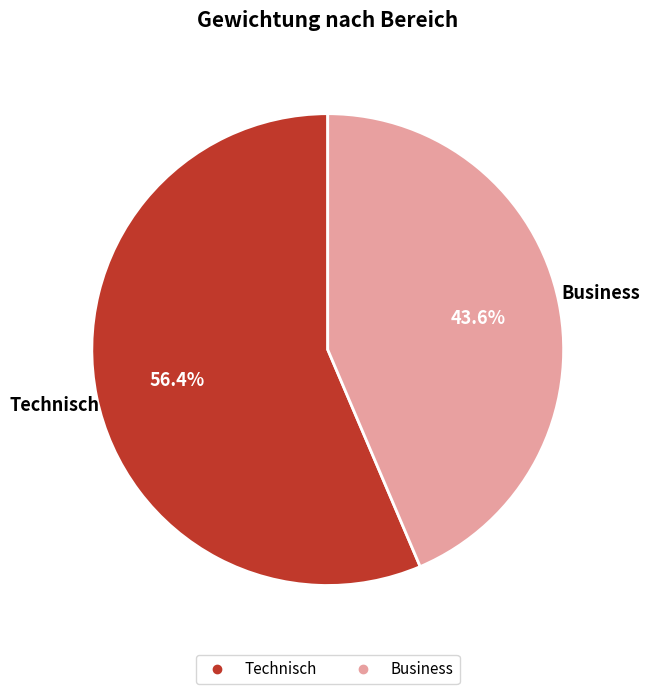

Count the number of slices in the pie.

2